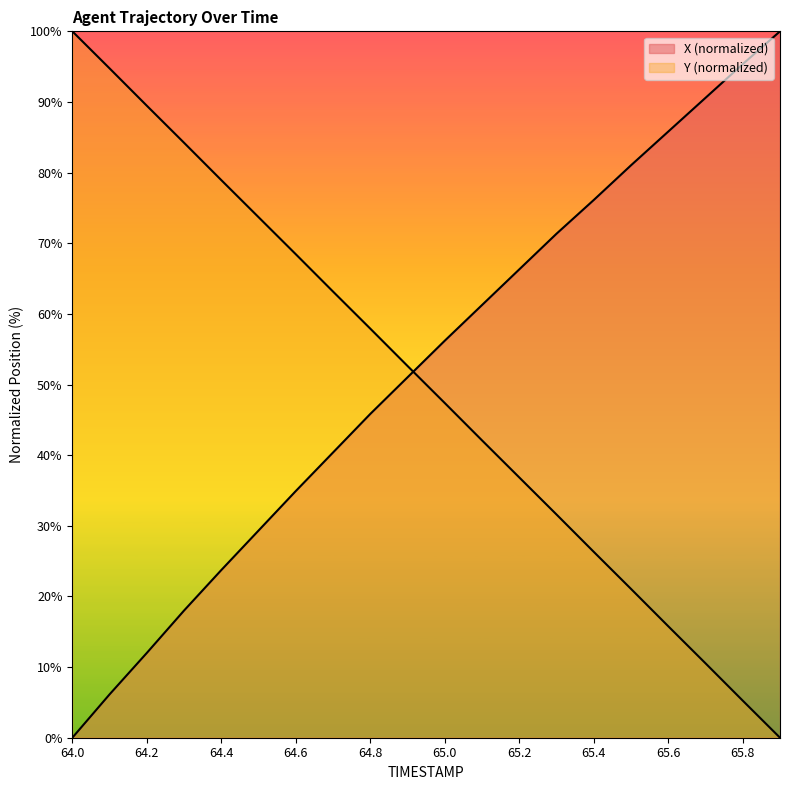

Read the Y value at 65.6.

15.8